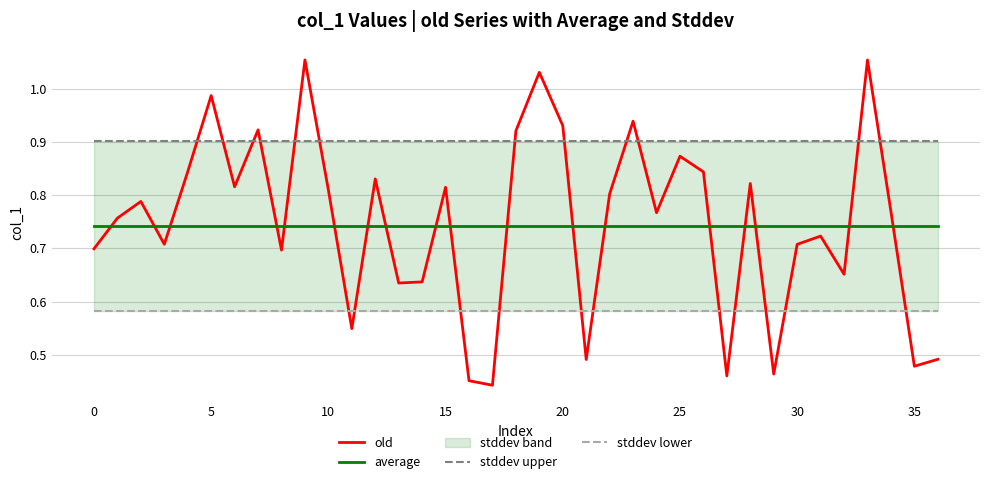

List the series in order of their peak value, lowest first.

stddev lower, average, old